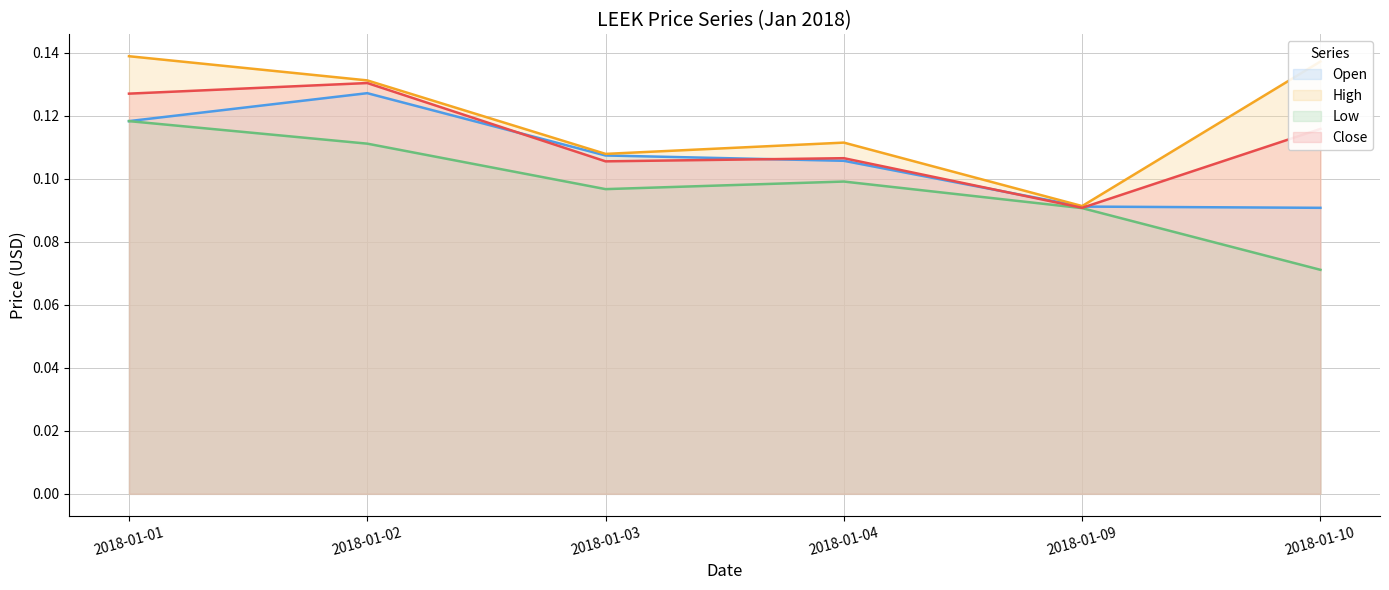

What are all the series names shown in the legend?

Open, High, Low, Close